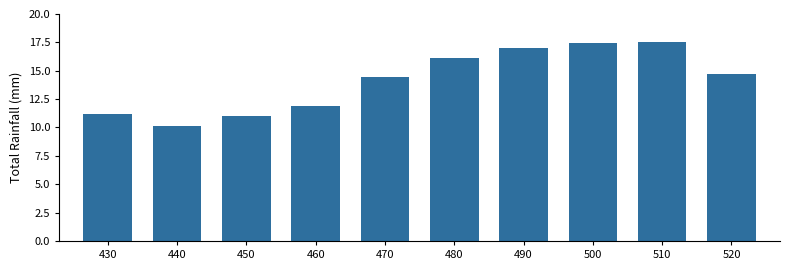

Which label corresponds to the smallest value in the chart?

440